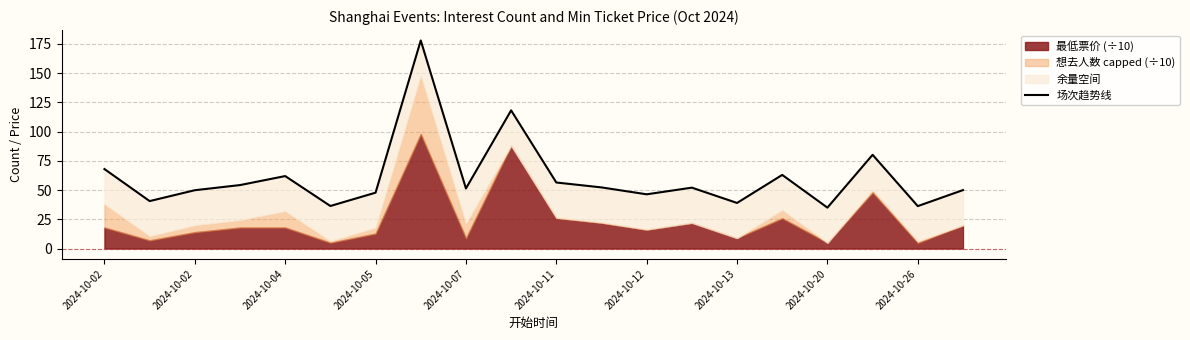

At which category does the data reach its first local valley?

2024-10-02